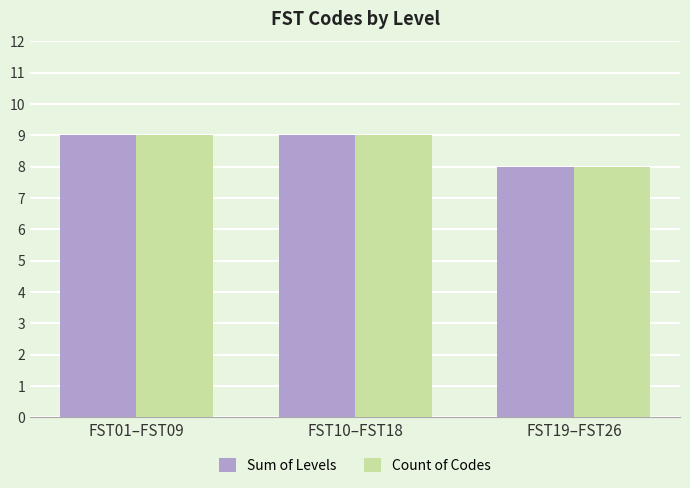

The value of Sum of Levels at FST01–FST09 is 9. True or false?

True